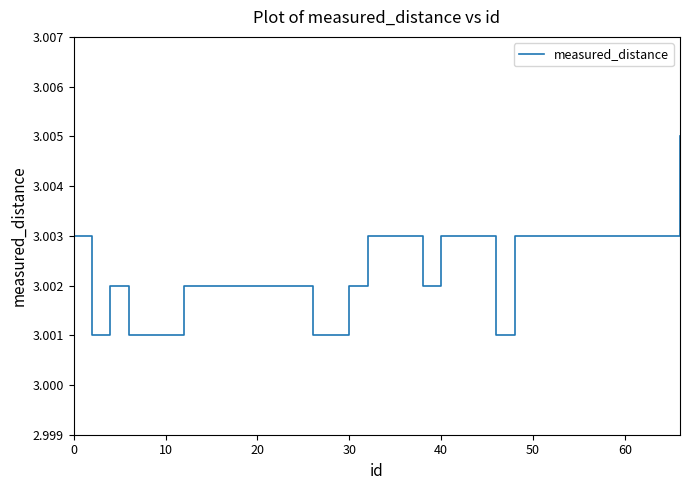

Does the chart have visible grid lines?

No